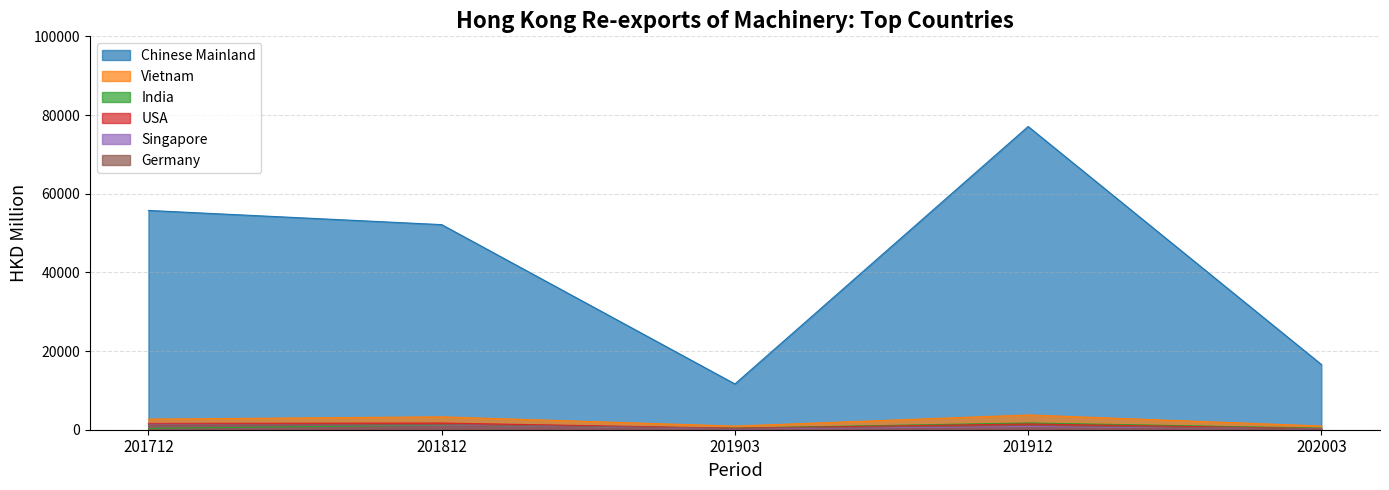

At which label does Singapore first exceed 836?

201712